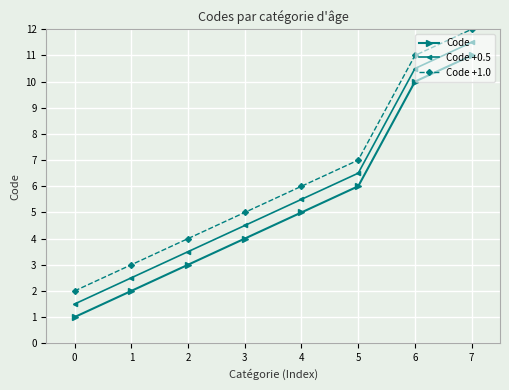

The value of Code +1.0 at 3 is 1.1. True or false?

False